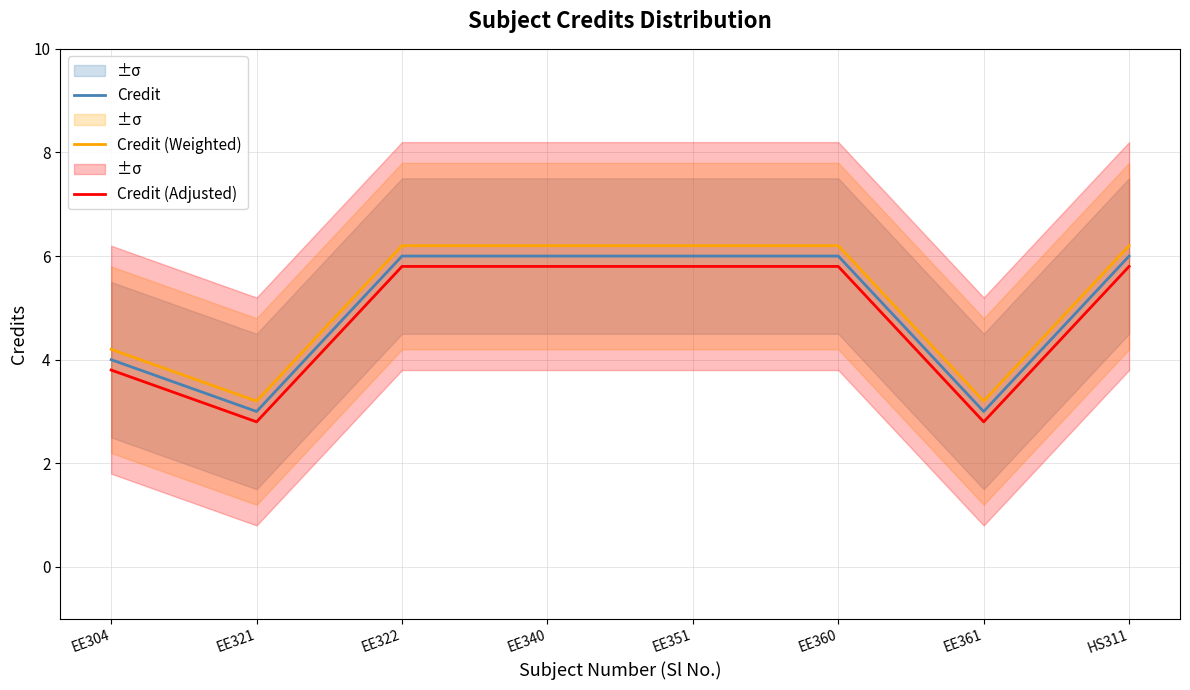

True or false: Credit (Weighted) and Credit cross at least once.

False